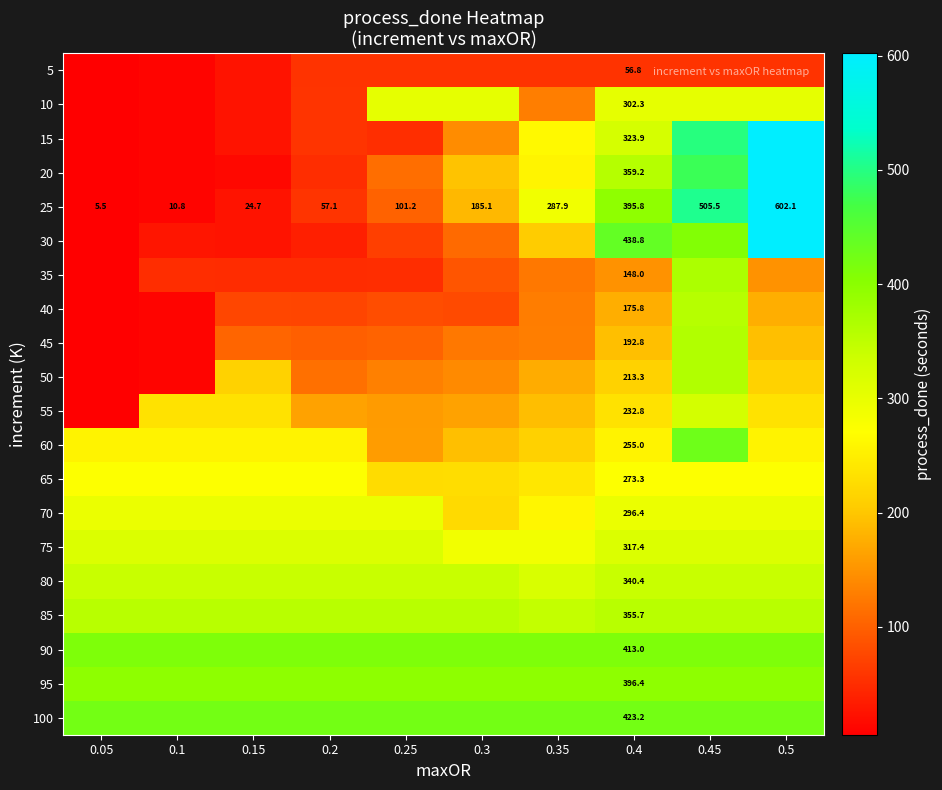

Rank the series at 0.05 from highest to lowest value.

100, 90, 95, 85, 80, 75, 70, 65, 60, 5, 10, 15, 20, 25, 30, 35, 40, 45, 50, 55